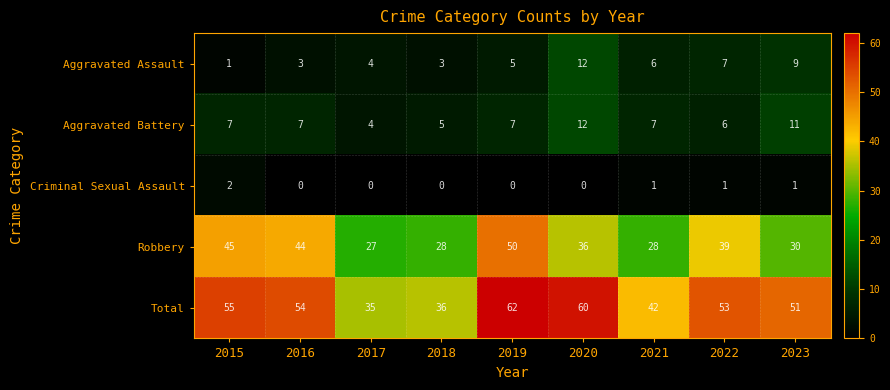

Which label corresponds to the largest value in the chart?

2019